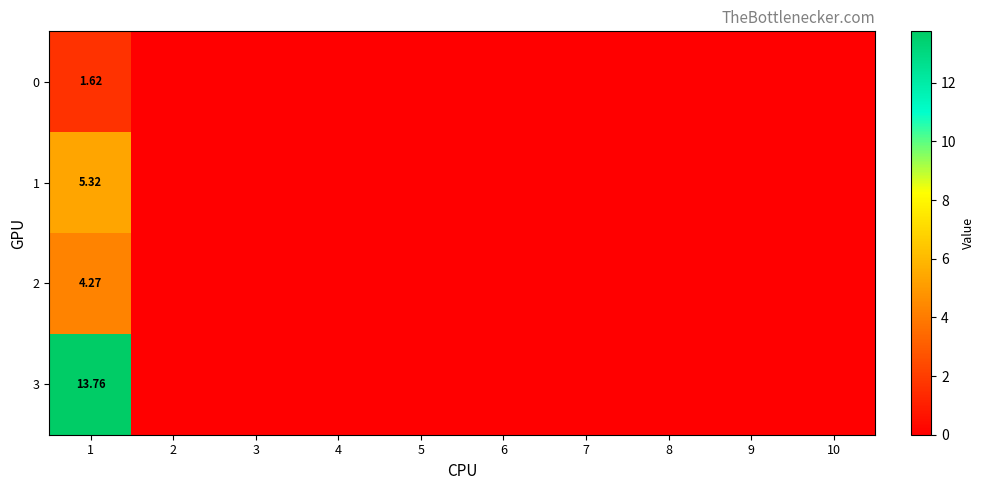

The 0 series shows 0.0 at 4. True or false?

True